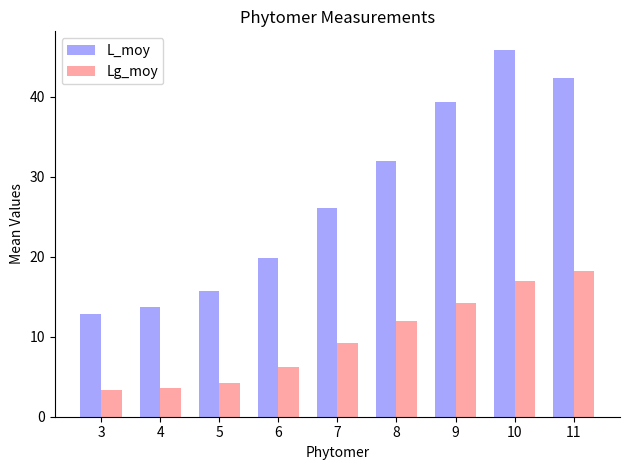

What is the sum of all Lg_moy values?

87.9